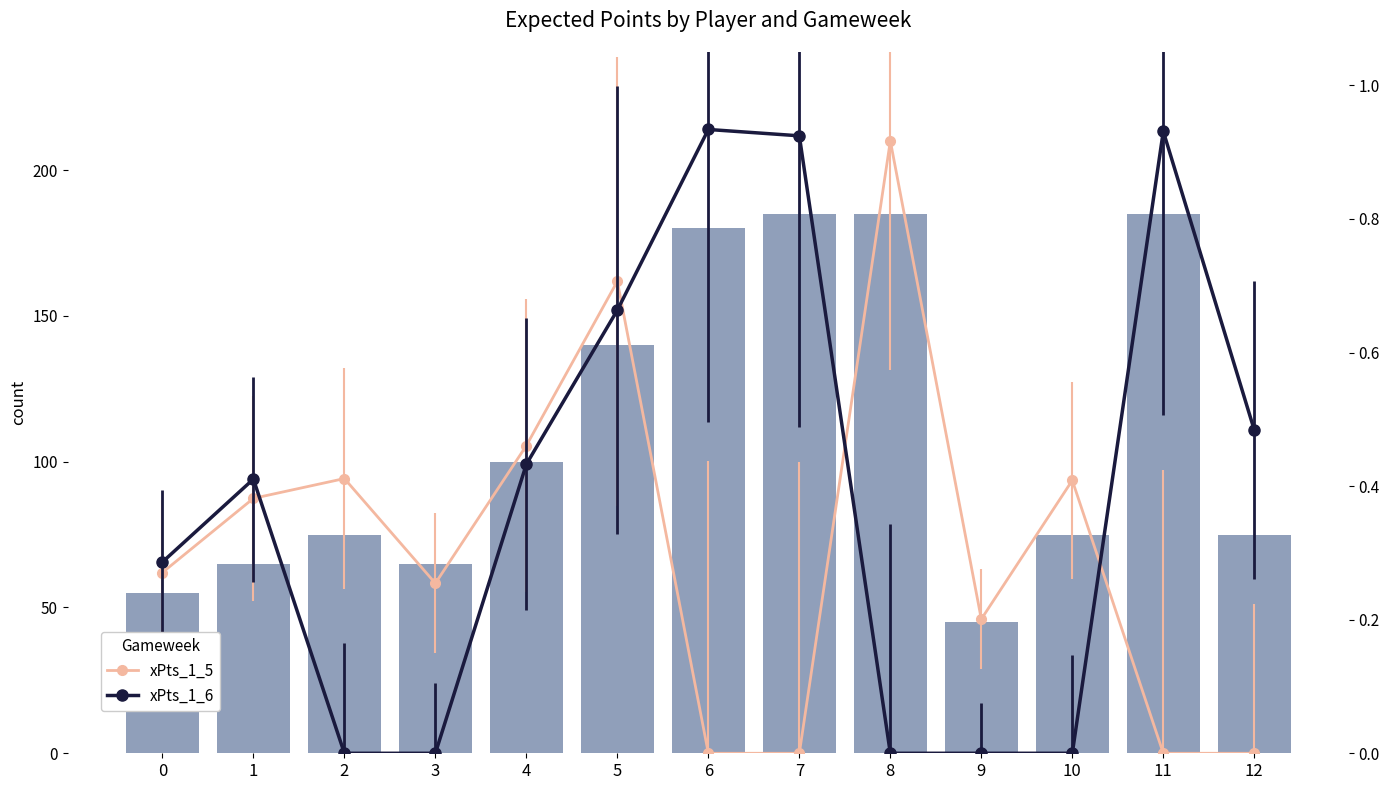

What is the value of the now_cost bar at the 7th from the left?

180.0